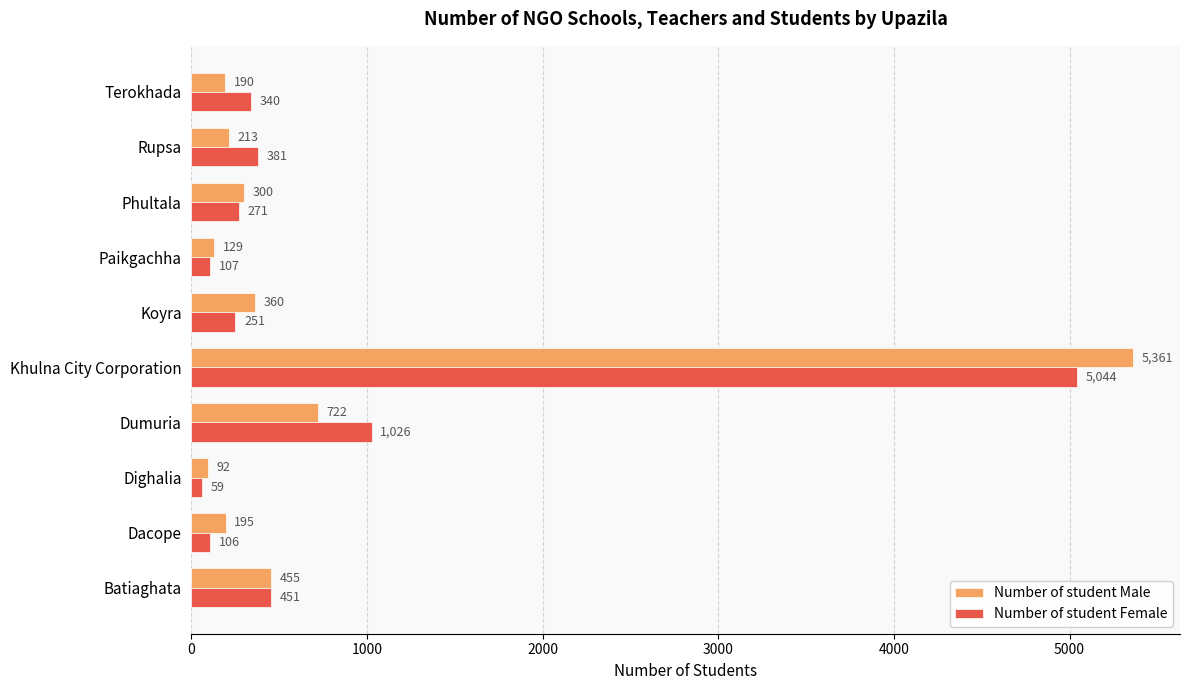

At which category is the sum across all series the highest?

Khulna City Corporation